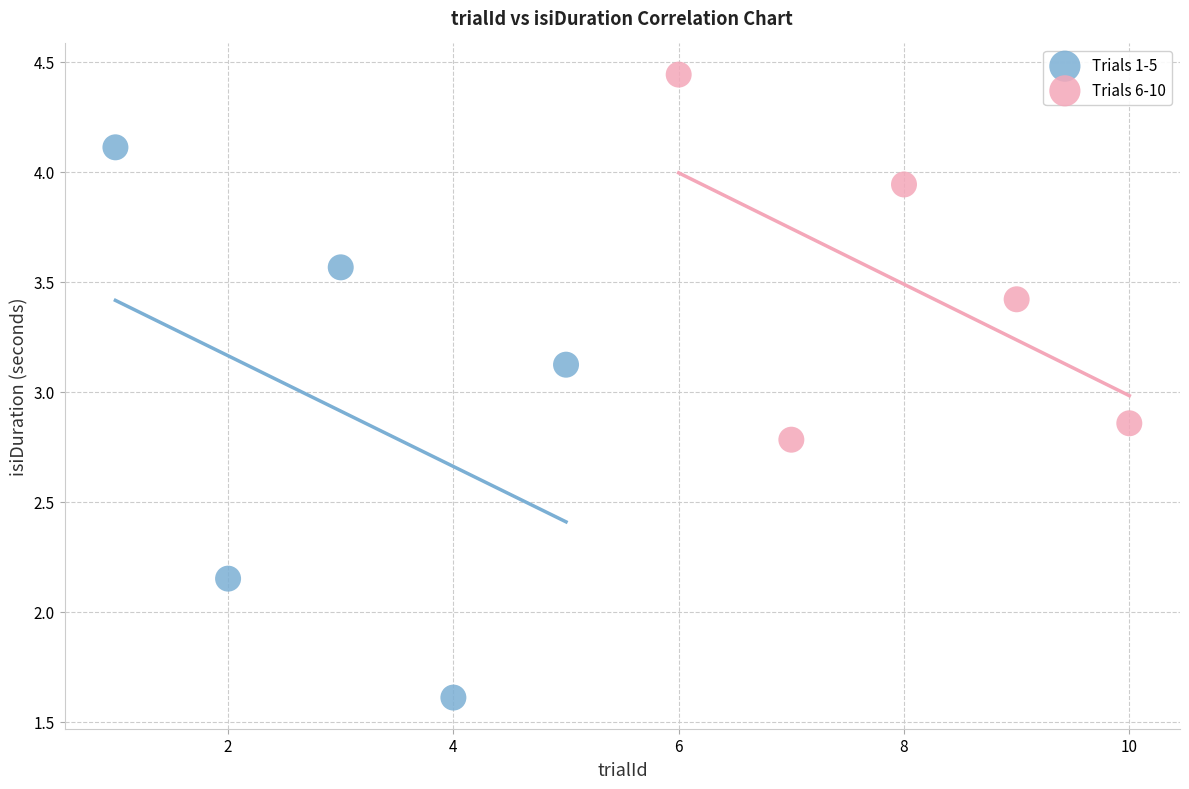

Which series contains the lowest Y value?

Trials 1-5